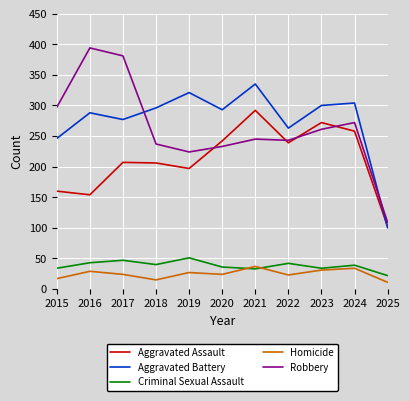

The value of Homicide at 2019 is 10. True or false?

False